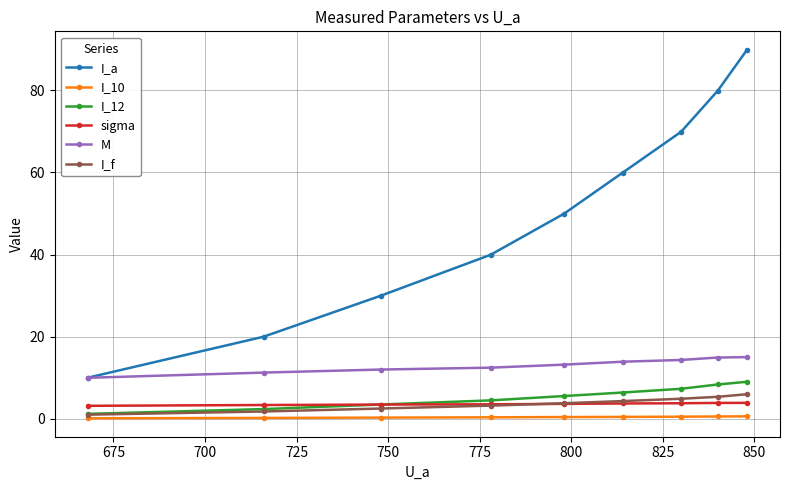

What is the highest value of the I_a series?

89.9